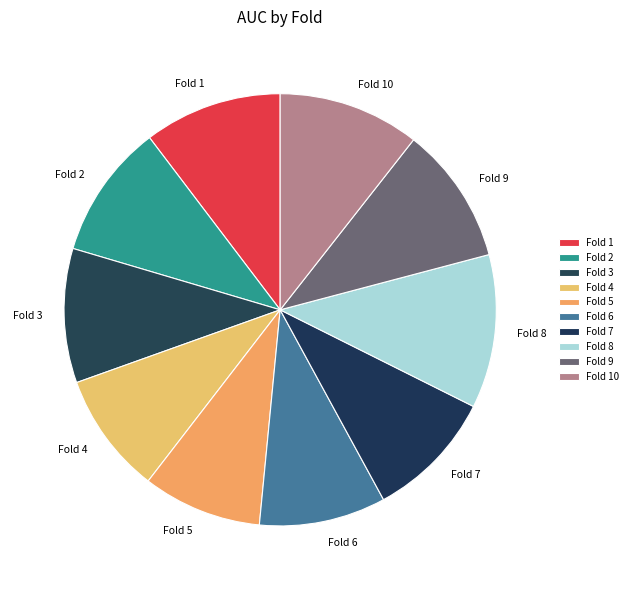

The Fold 3 slice represents 1% of the pie. True or false?

False